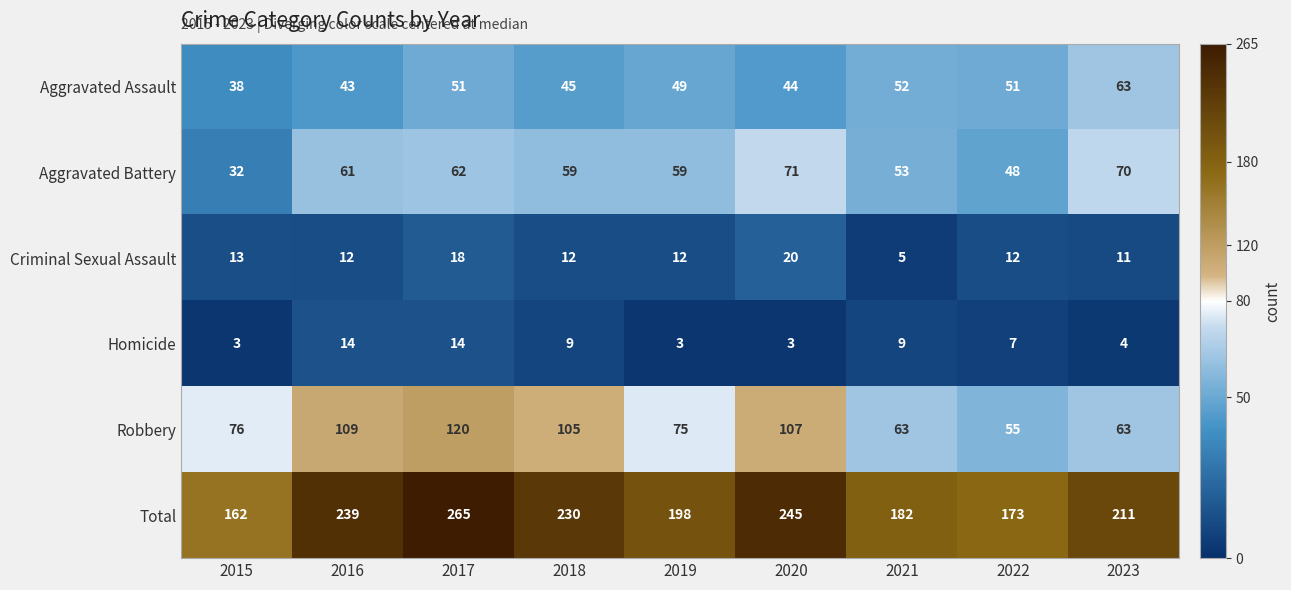

Rank the series by their maximum value, from lowest to highest.

Homicide, Criminal Sexual Assault, Aggravated Assault, Aggravated Battery, Robbery, Total